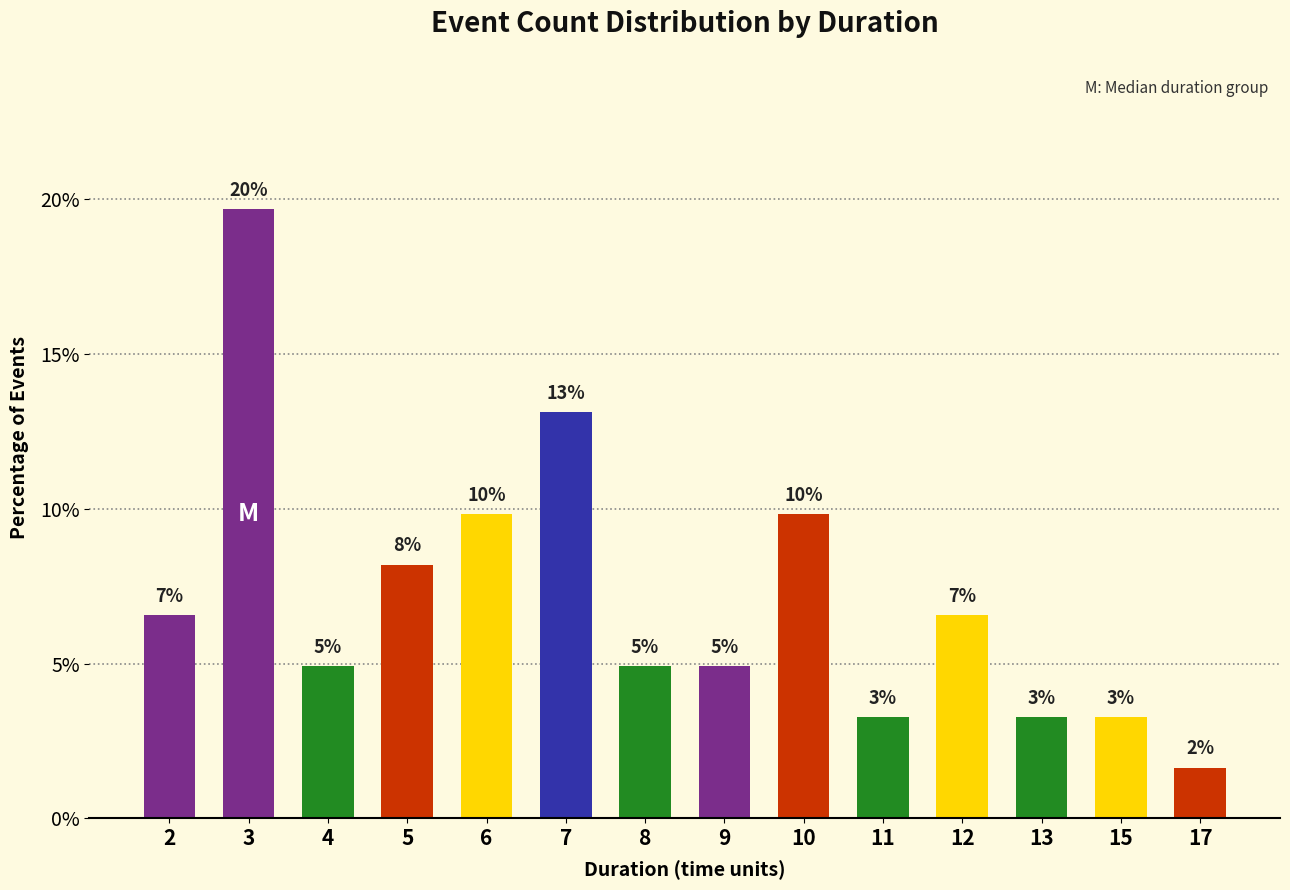

Reading left to right, what are all the values shown in this chart?

6.6	19.7	4.9	8.2	9.8	13.1	4.9	4.9	9.8	3.3	6.6	3.3	3.3	1.6